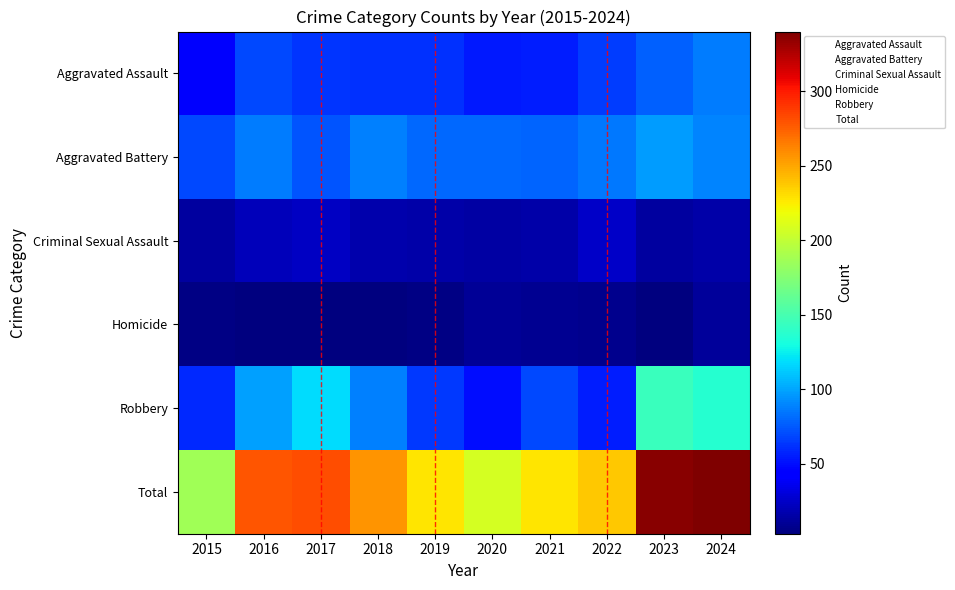

What is the greatest value displayed?

340